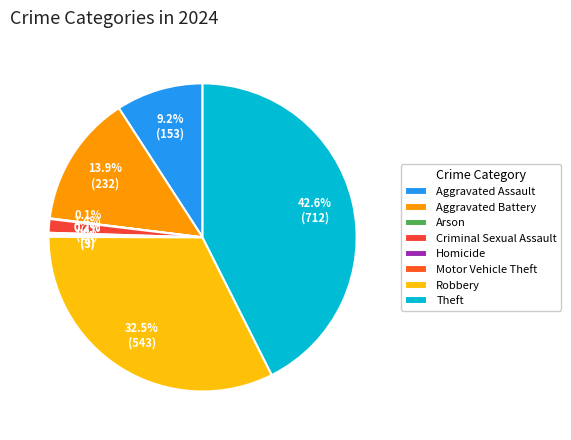

To the nearest percent, what percentage of the pie is Aggravated Assault?

9%